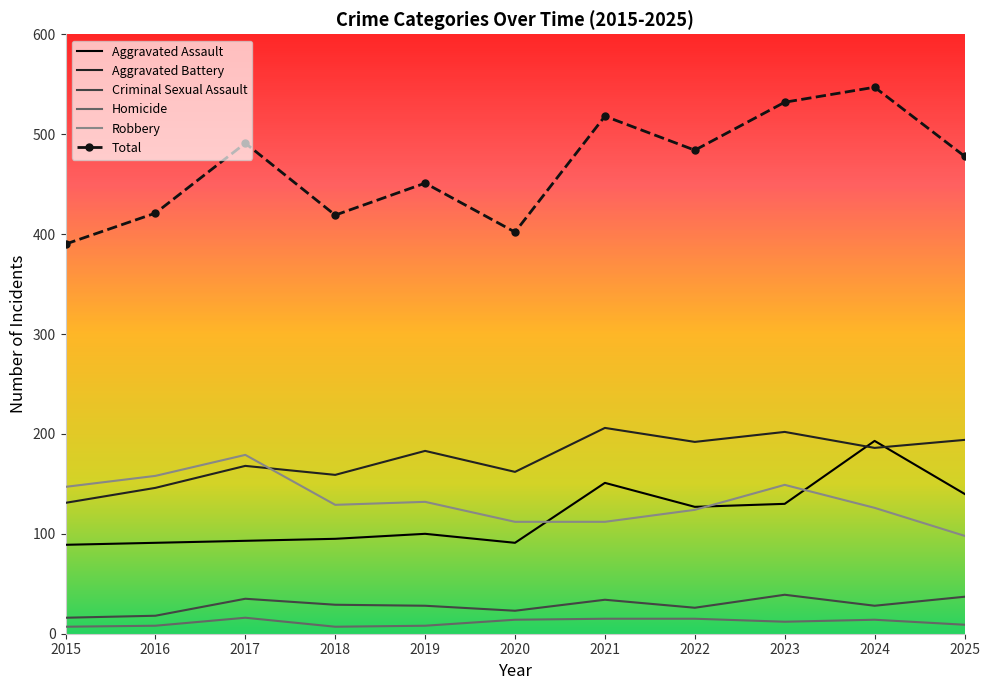

What is the total value across all series at 2022?

968